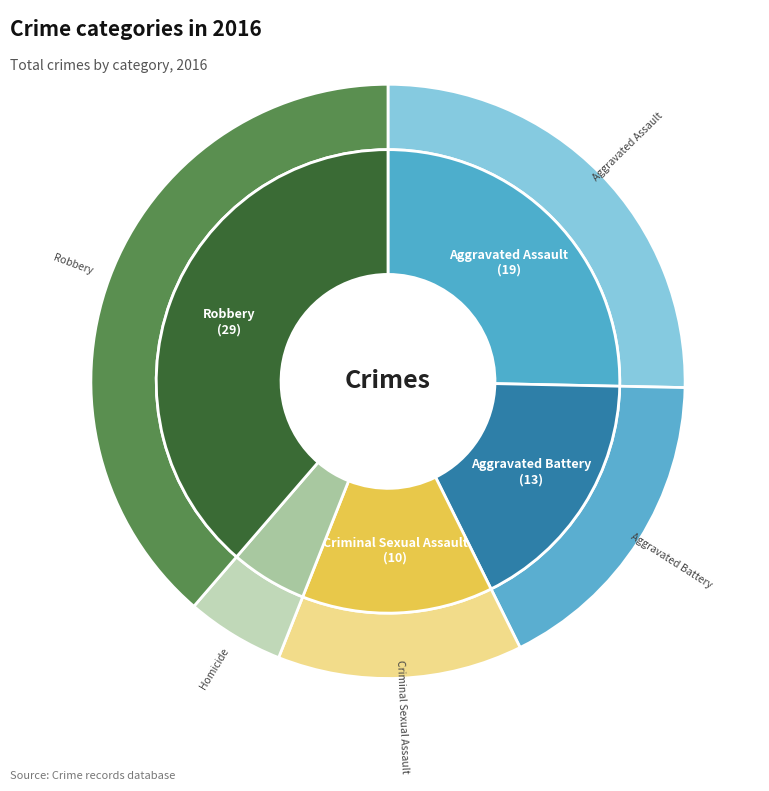

Combined, what portion of the pie is Robbery and Aggravated Assault?

64.0%